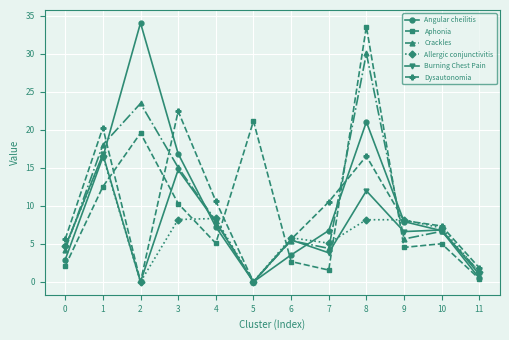

What is the sum of all Aphonia values?

118.3